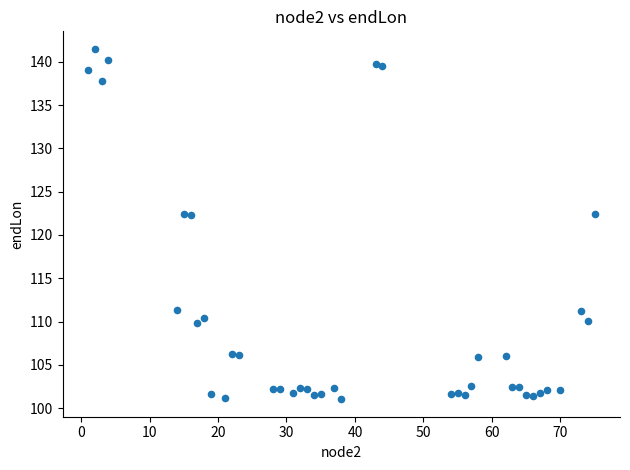

What is the range of Y values (max minus min)?

40.5